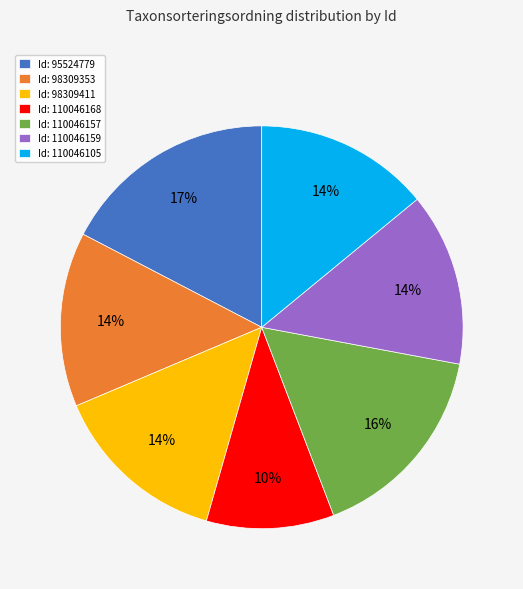

What is the smallest slice in the pie chart?

Id: 110046168